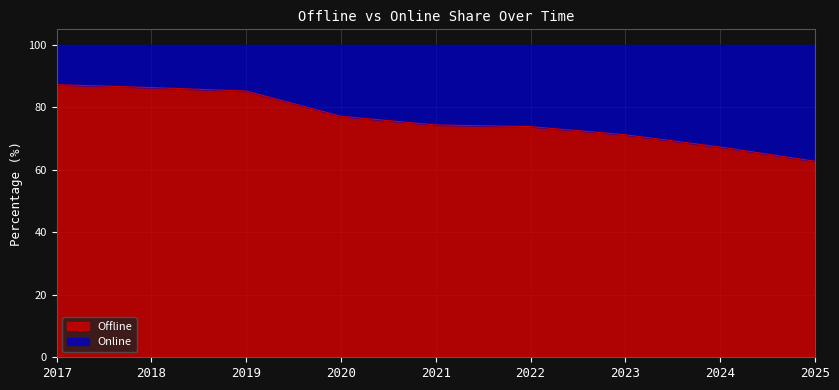

What is the minimum value shown in the chart?

62.8